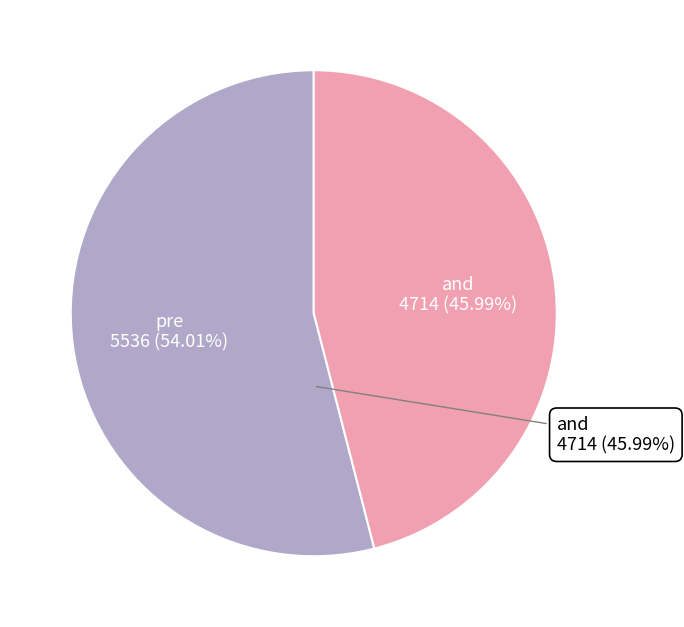

What percentage do and and pre together represent?

100.0%